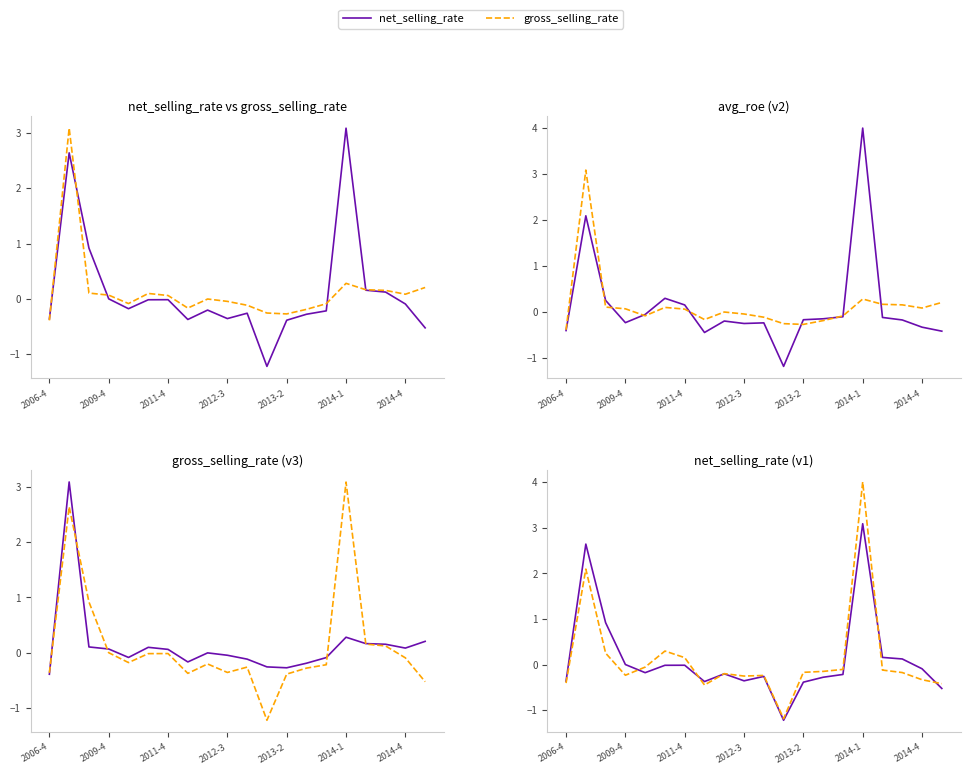

What is the minimum value for gross_selling_rate?

-0.4